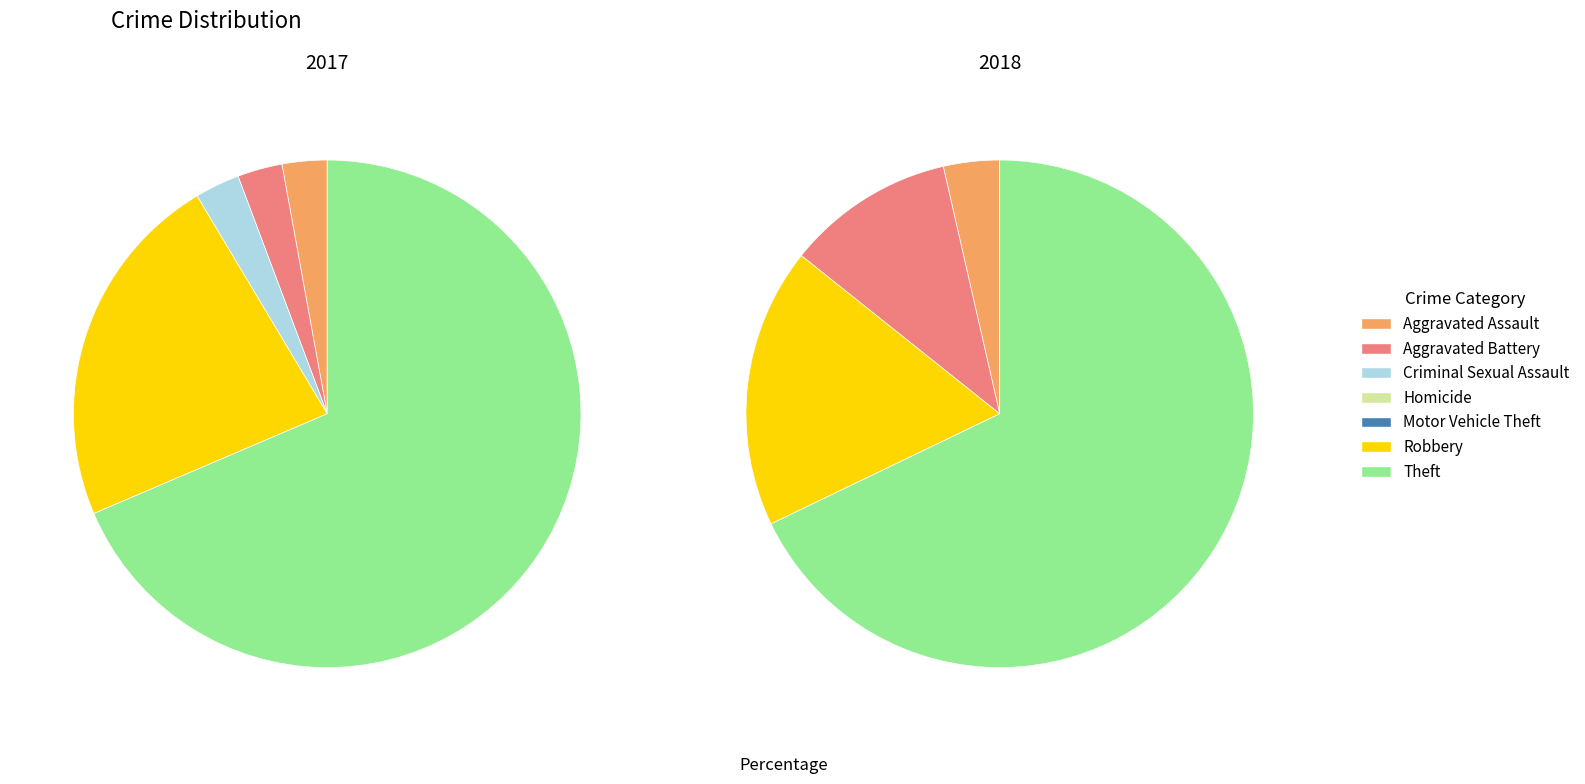

Count the number of slices in the pie.

7